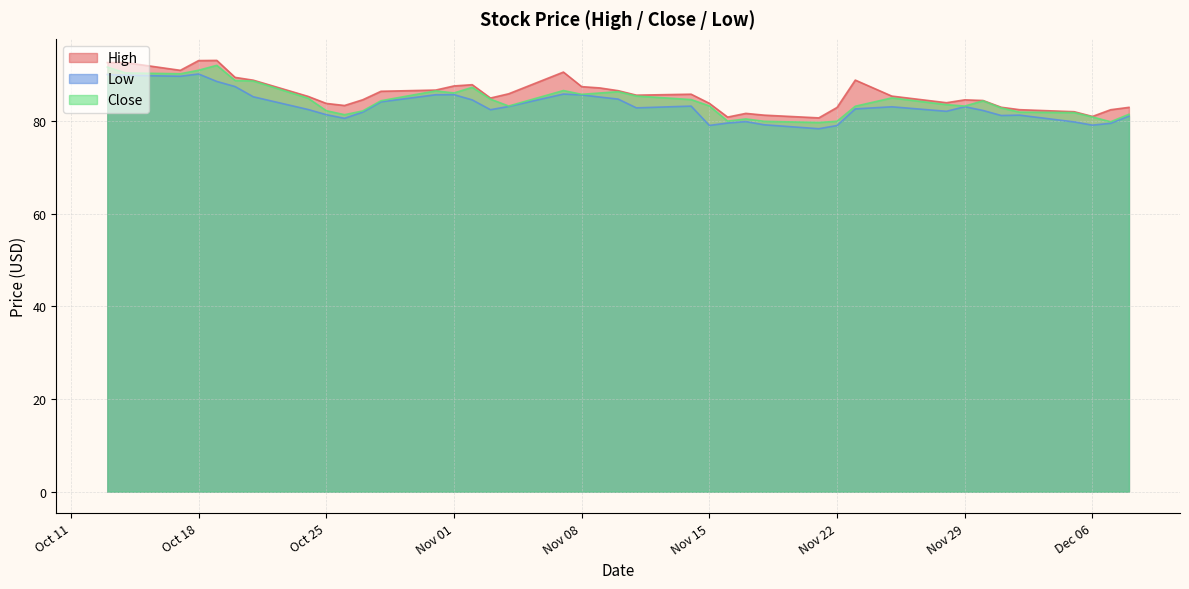

True or false: Low and High intersect in this chart.

False